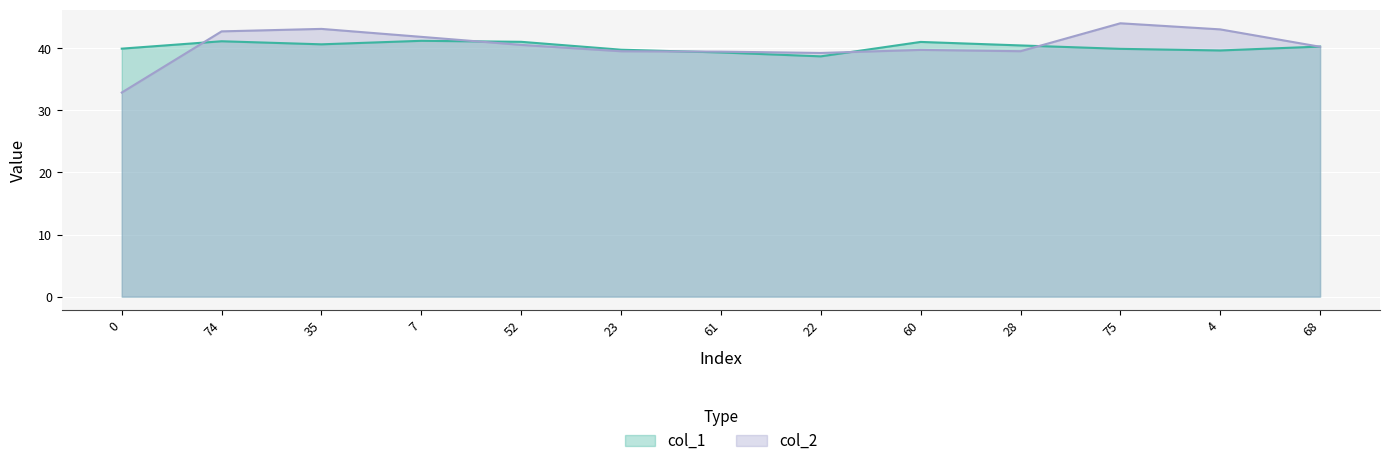

Reading right to left, list all the values displayed in this chart.

col_1: 40.3	39.6	39.9	40.4	41.0	38.7	39.3	39.8	41.0	41.2	40.6	41.1	39.9
col_2: 40.2	43.0	44.0	39.5	39.7	39.2	39.4	39.5	40.5	41.8	43.1	42.7	32.9